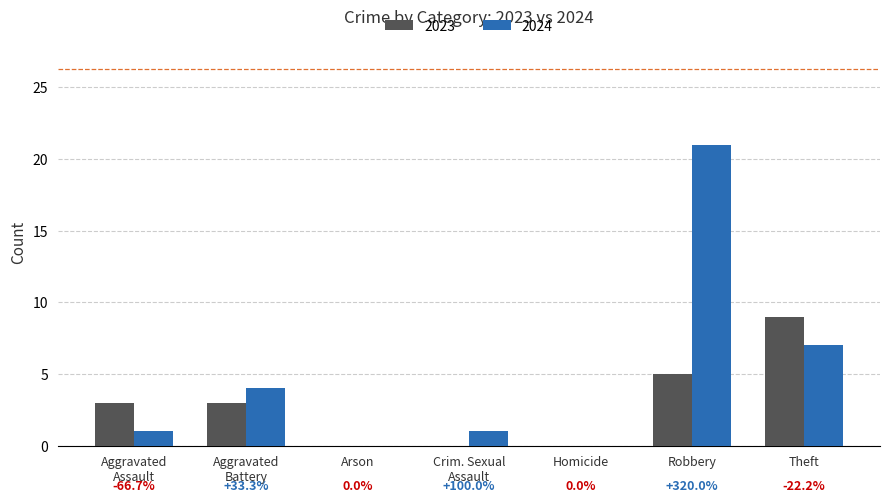

Which category has the highest value across all series?

Robbery